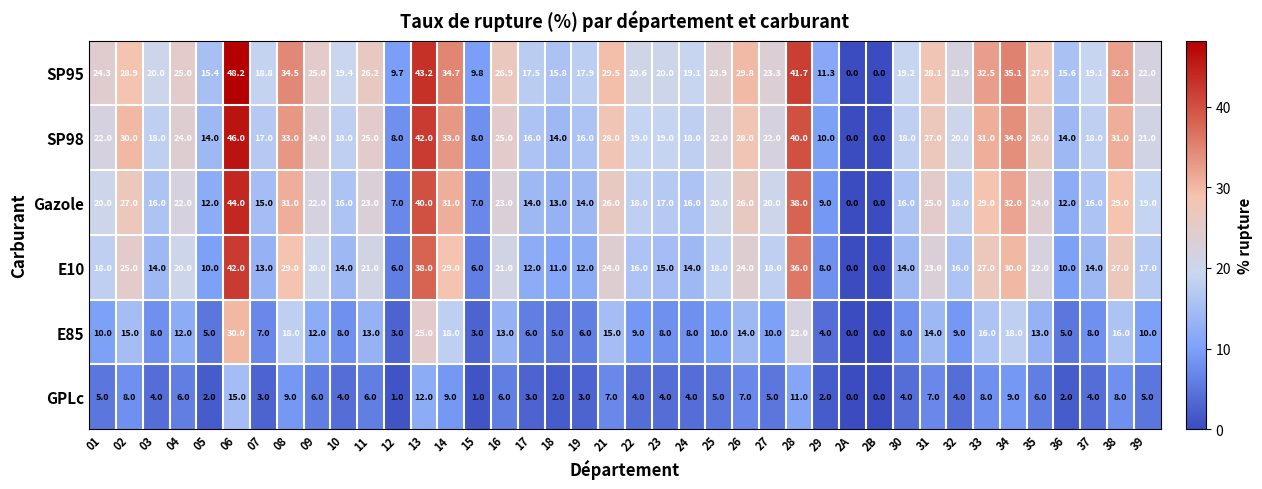

At which category is the sum across all series the highest?

06